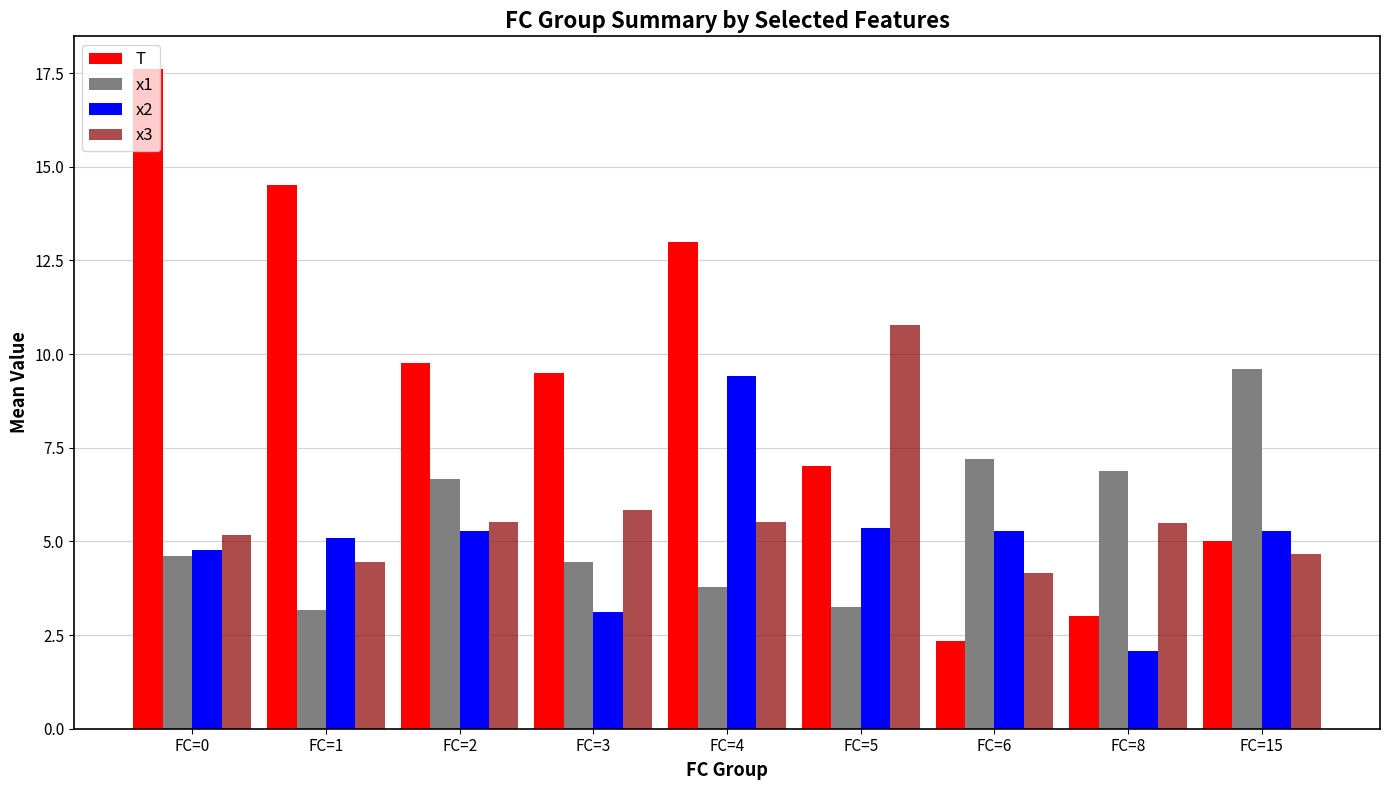

Where does the x2 series first go above 5?

FC=1